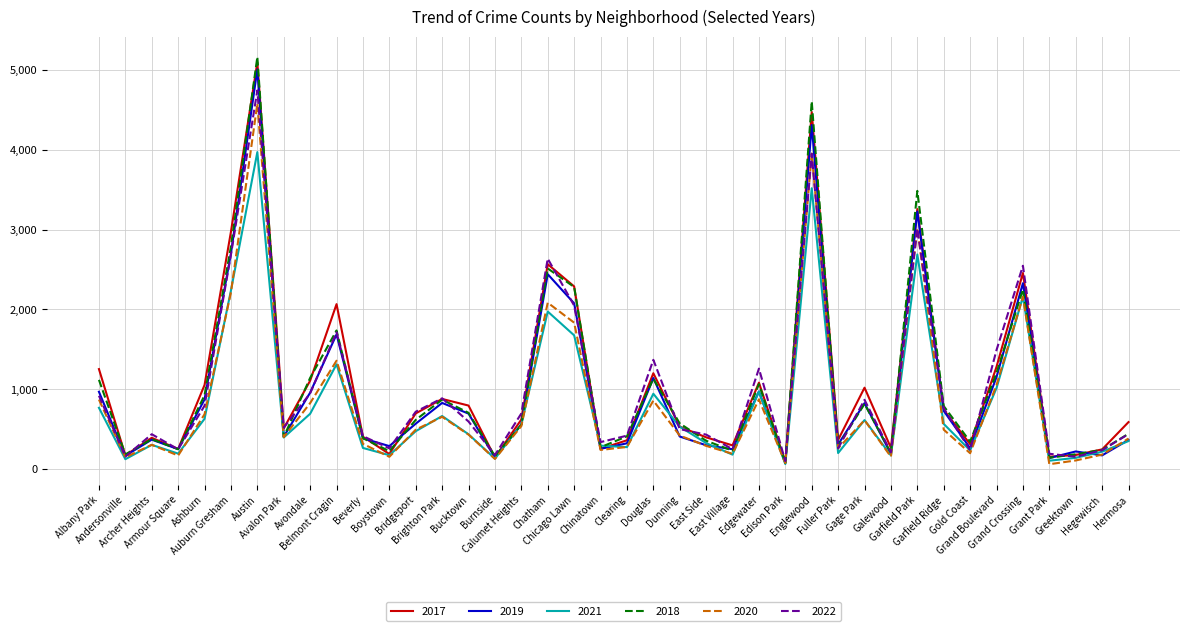

Count the number of data series in this chart.

6